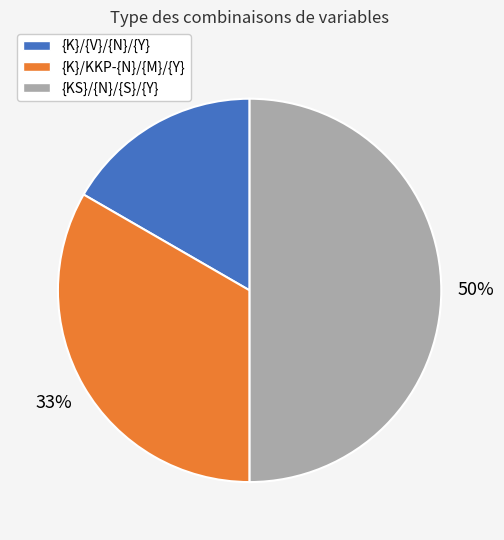

What percentage is the {K}/{V}/{N}/{Y} slice, to the nearest percent?

17%